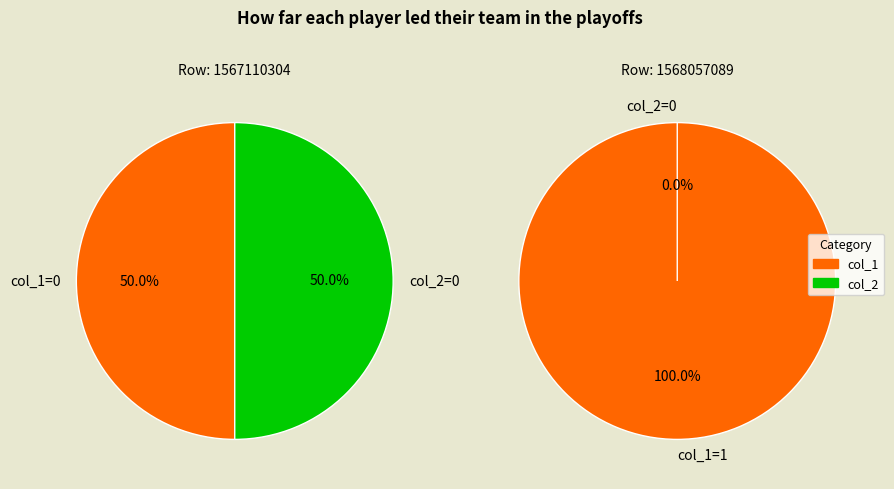

What percentage is NOT represented by 1567110304?

100.0%